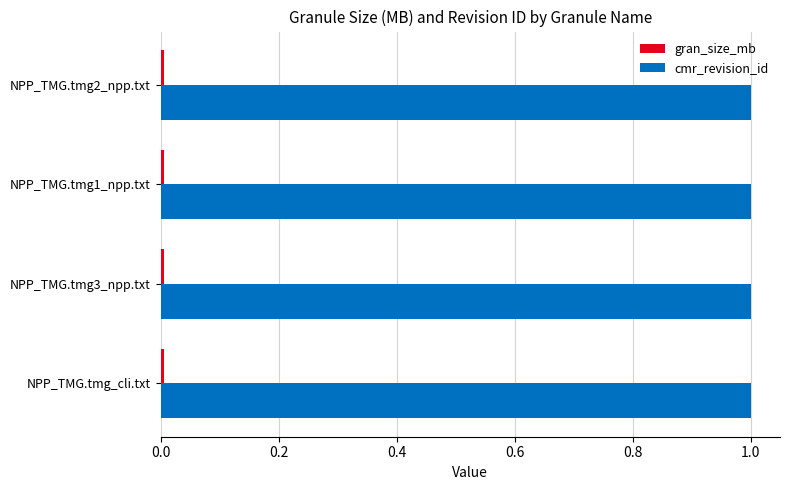

How many data points does each series have?

4